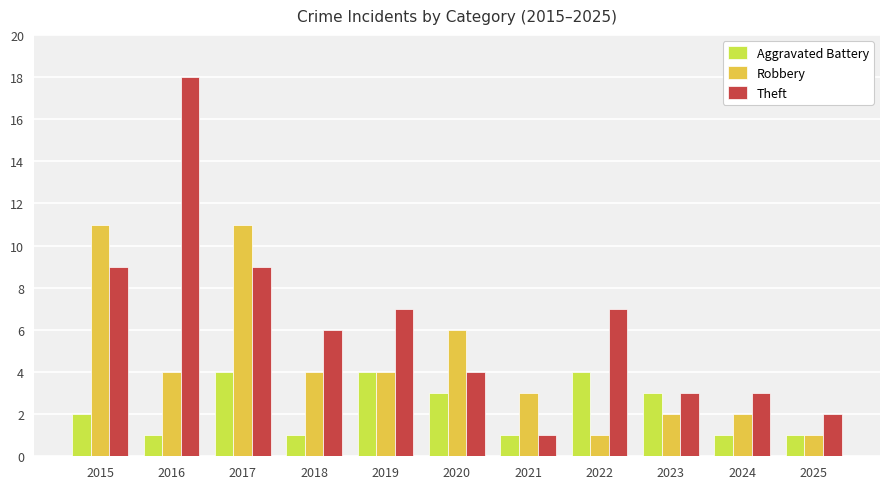

What is the smallest value displayed?

1